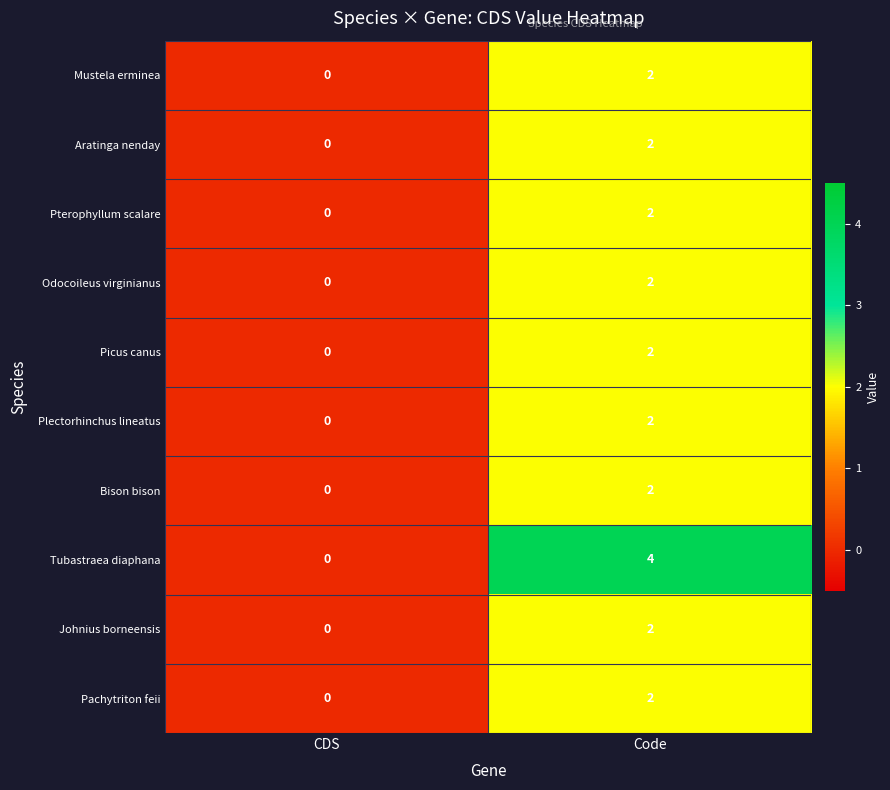

What is the difference between the highest and lowest values at Code?

2